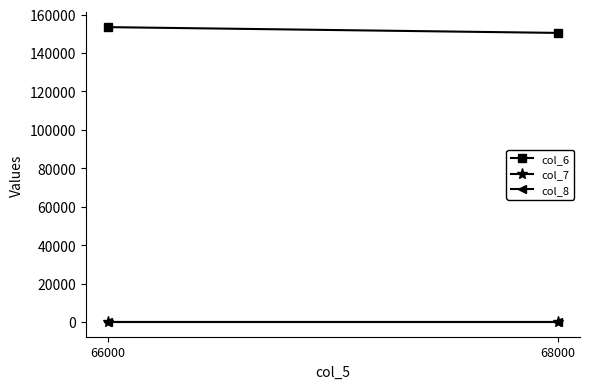

Count the col_6 values in the range 150480 to 153480.

2